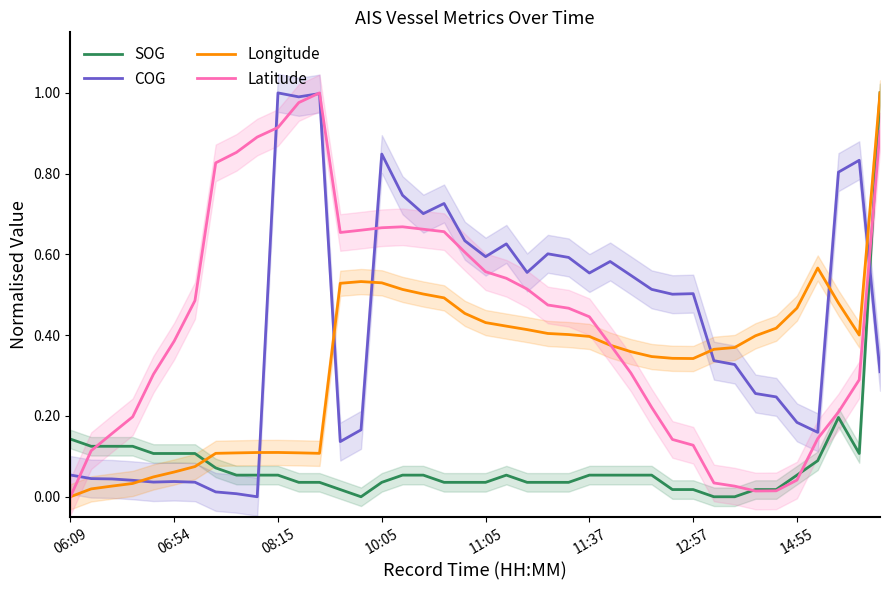

How many data points in Longitude are above 0?

39